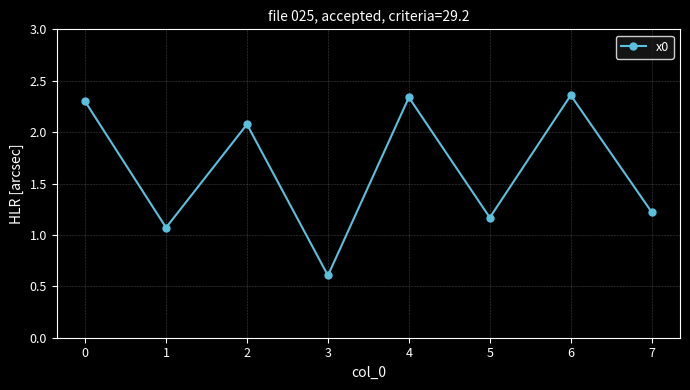

What is the average value?

1.6